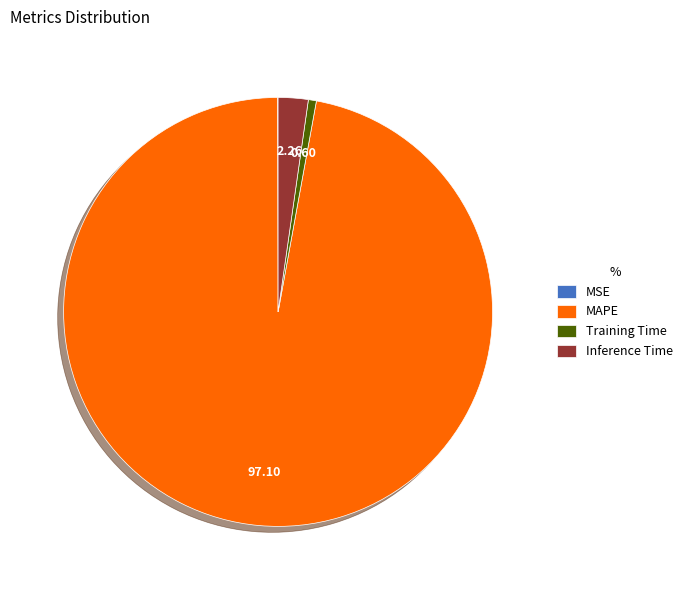

Which slice is the largest?

MAPE